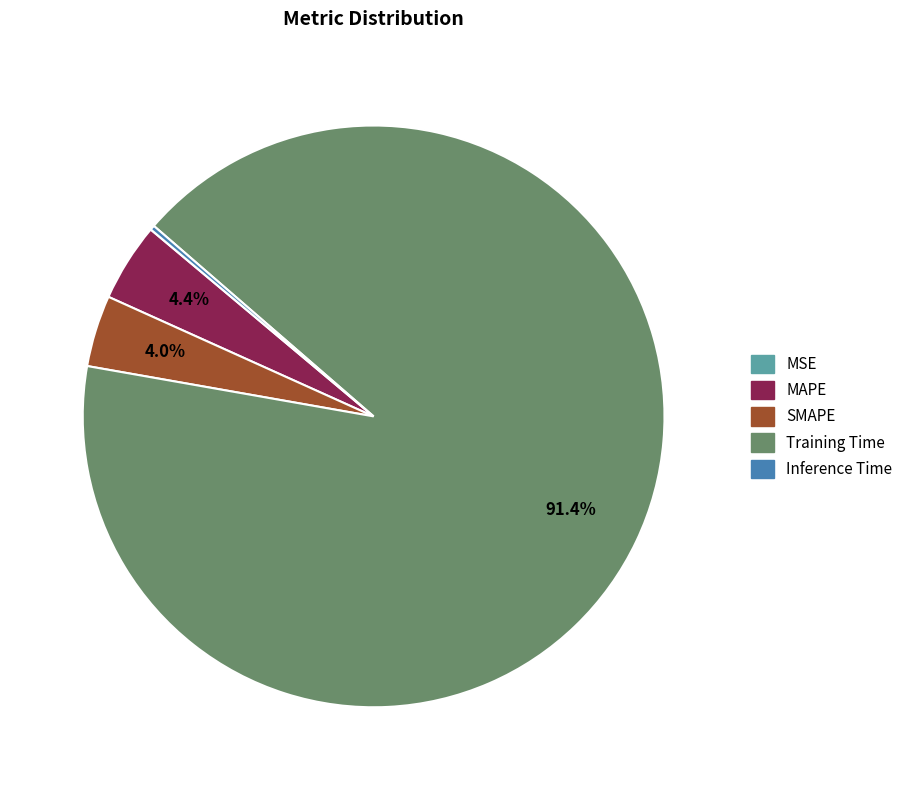

What is the majority slice?

Training Time